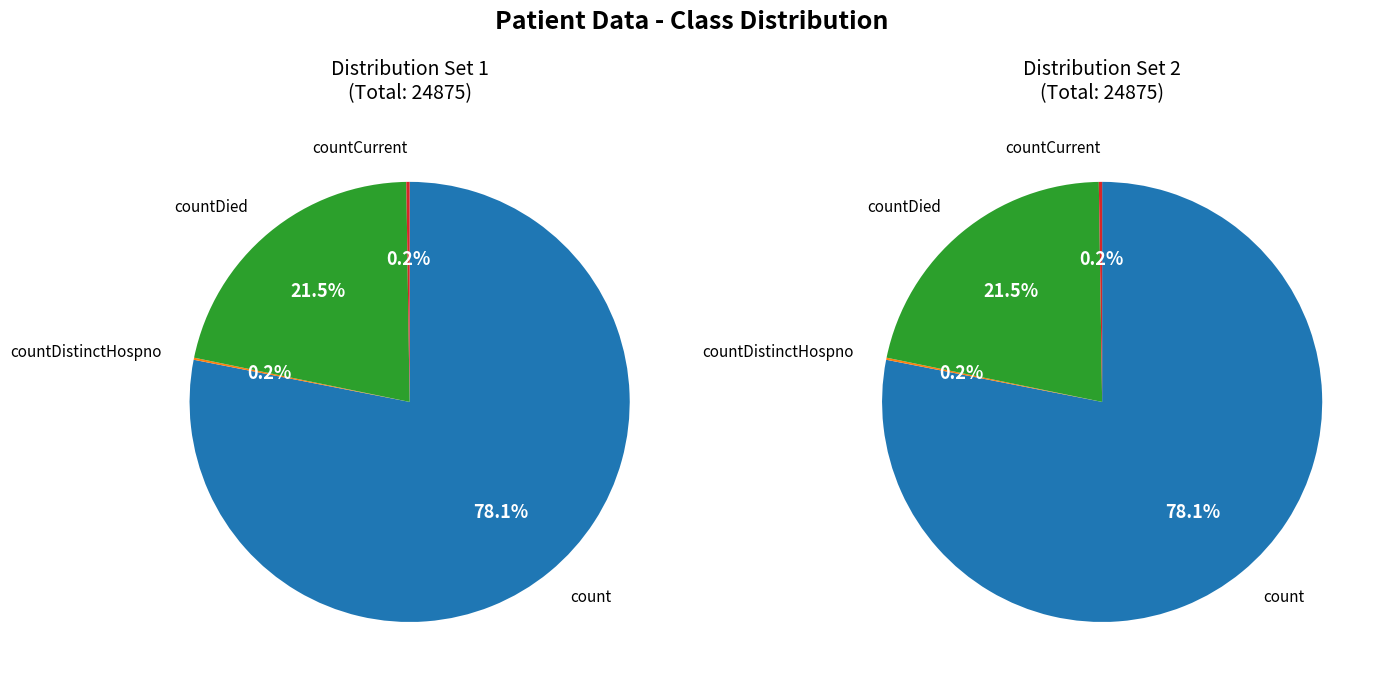

Combined, do countDistinctHospno and countDied account for over 50%?

No